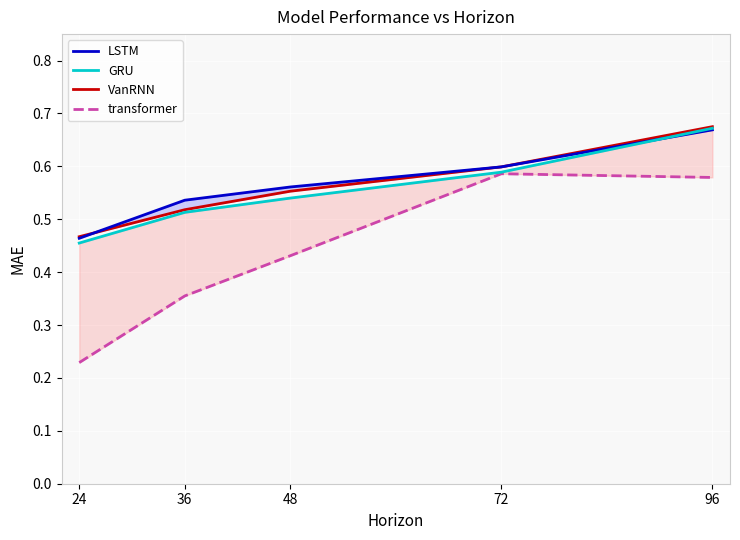

Between 36 and 48, which series saw the biggest shift?

transformer